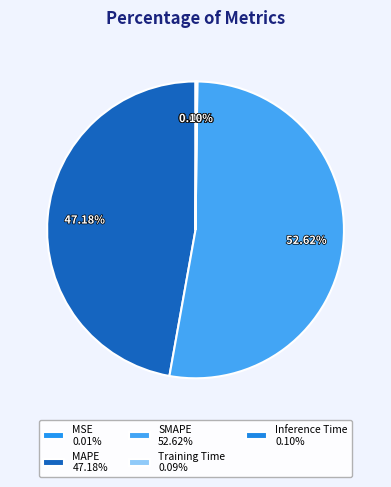

Rank the categories by value from highest to lowest.

SMAPE, MAPE, Inference Time, Training Time, MSE